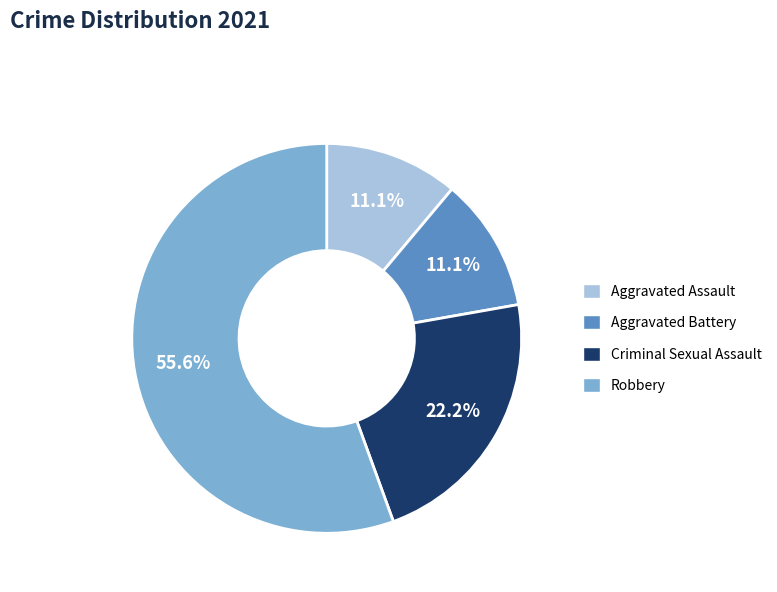

How many slices are in this pie chart?

4